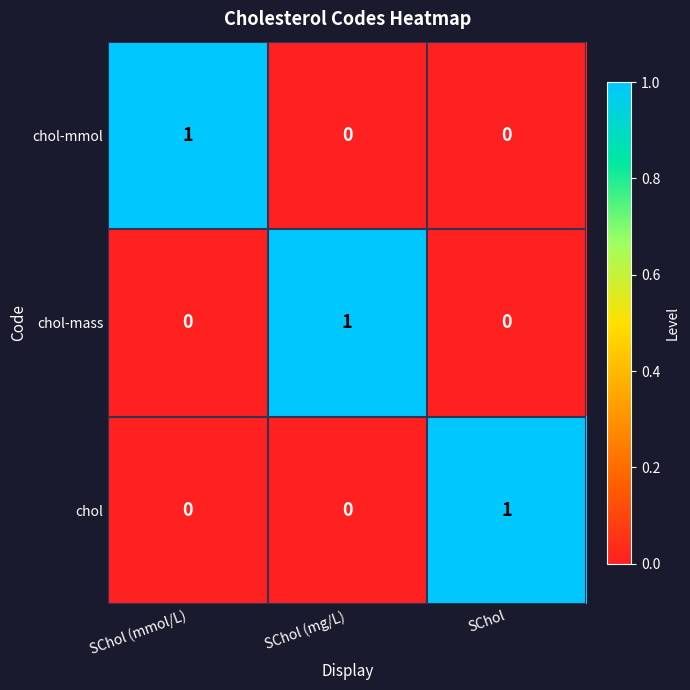

Count the chol values in the range 0 to 1.

3